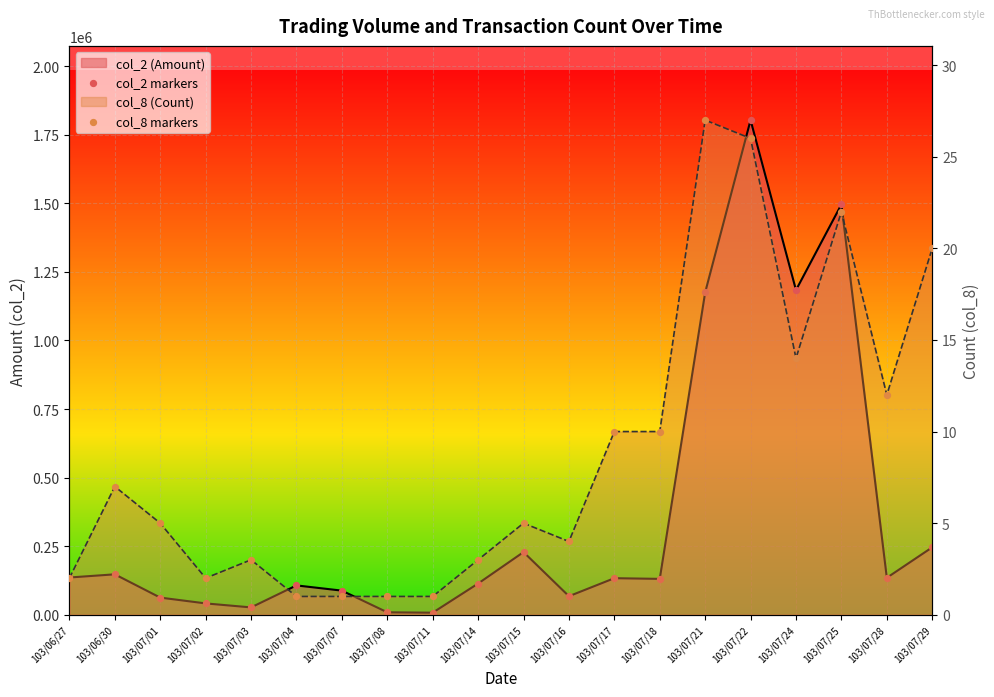

Which series has the widest spread of Y values?

col_2 markers